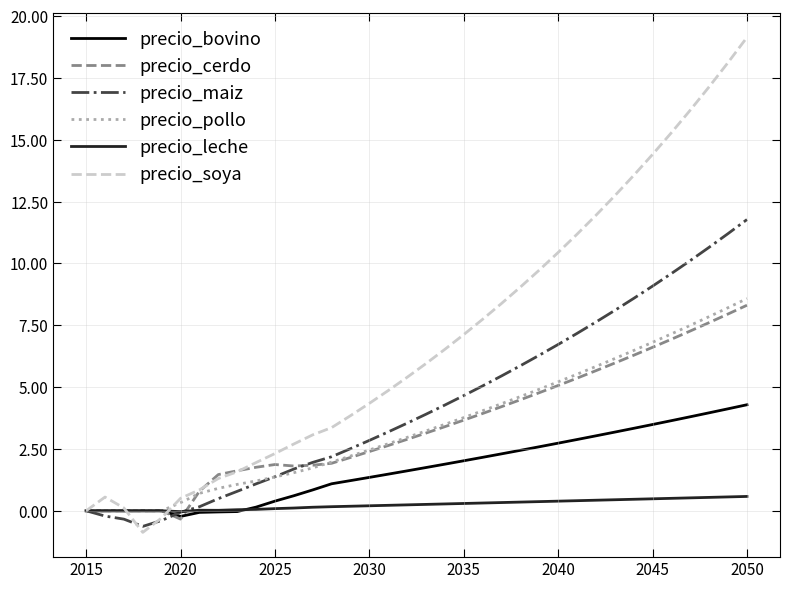

What is the greatest value displayed?

19.1